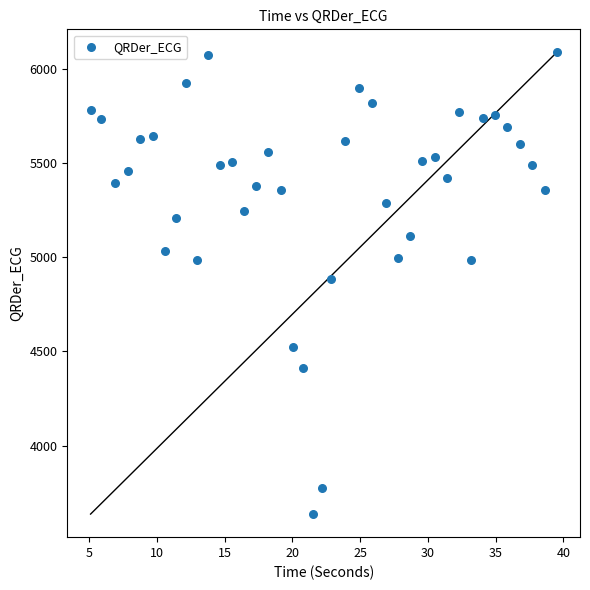

What is the range of X values (max minus min)?

34.4